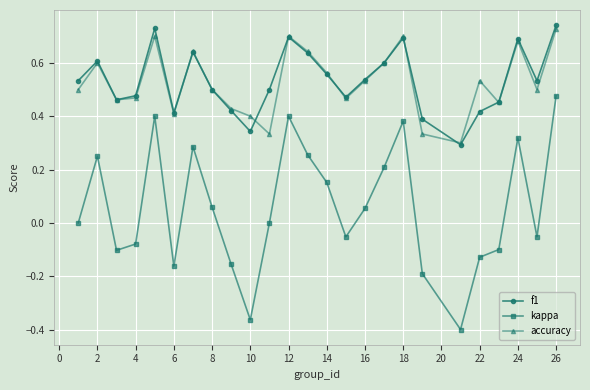

How many interior local peaks does the f1 series have?

6